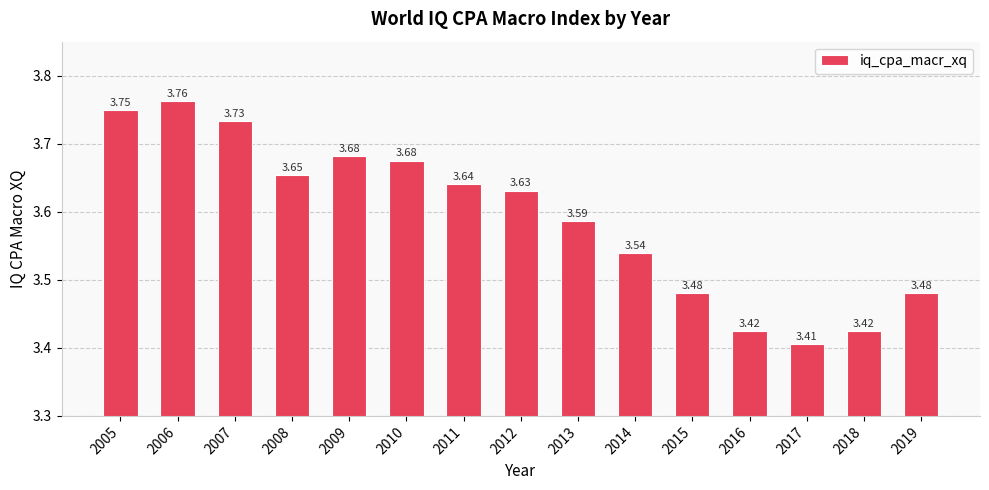

What is the difference between the maximum and minimum values?

0.4